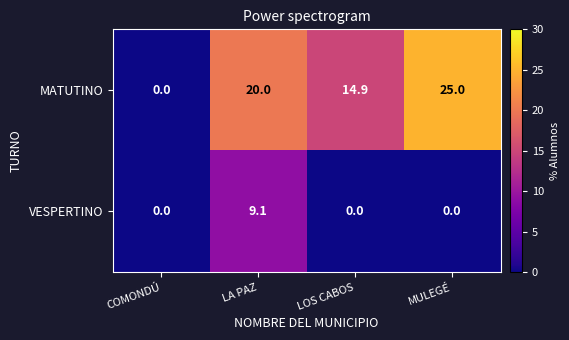

Which series changed the most between LA PAZ and LOS CABOS?

VESPERTINO